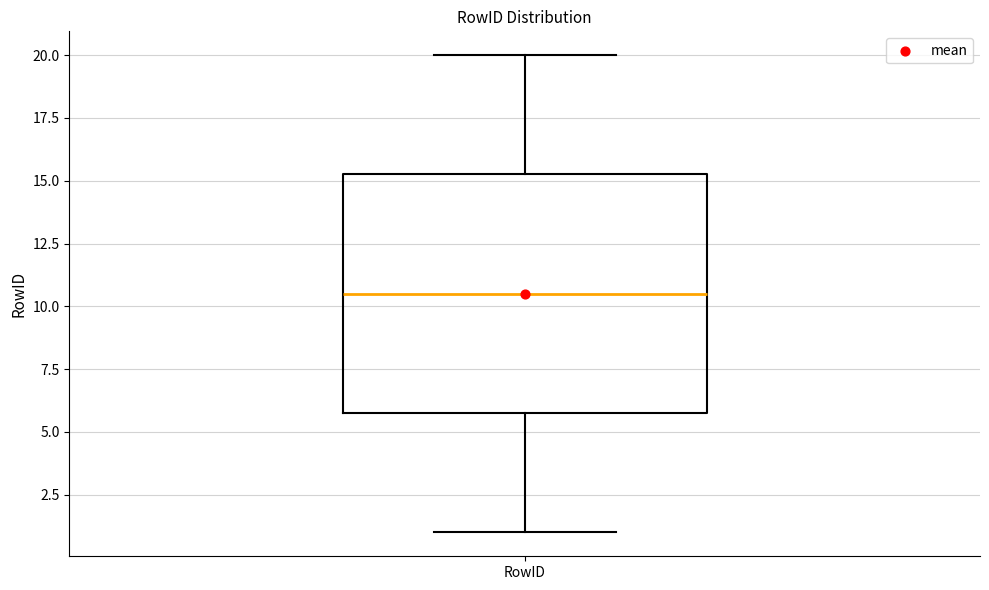

Where does the lower whisker of the box for RowID end on the y-axis? The values are not printed on the chart, so give them approximately, as read against the axis.

1.0